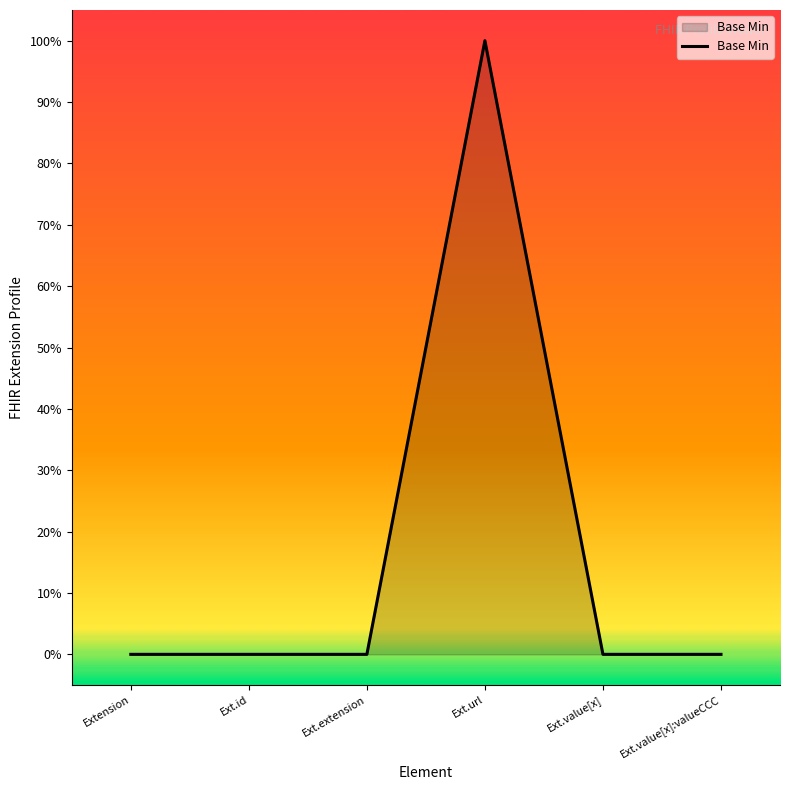

Reading left to right, what are all the values shown in this chart?

Extension=0	Ext.id=0	Ext.extension=0	Ext.url=1	Ext.value[x]=0	Ext.value[x]:valueCCC=0